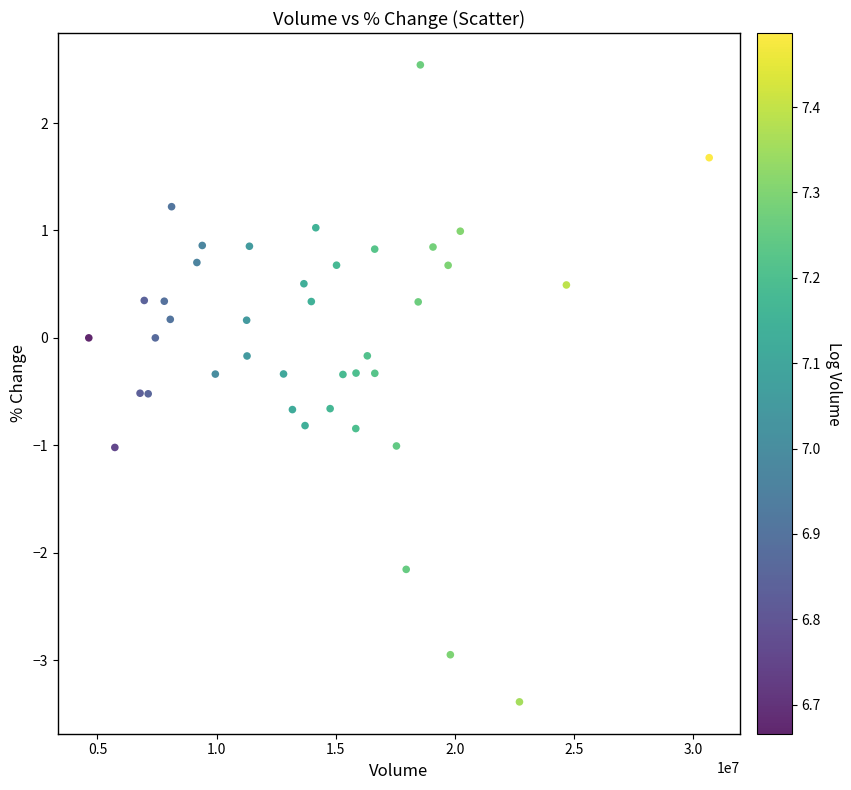

What is the range of Y values (max minus min)?

5.9